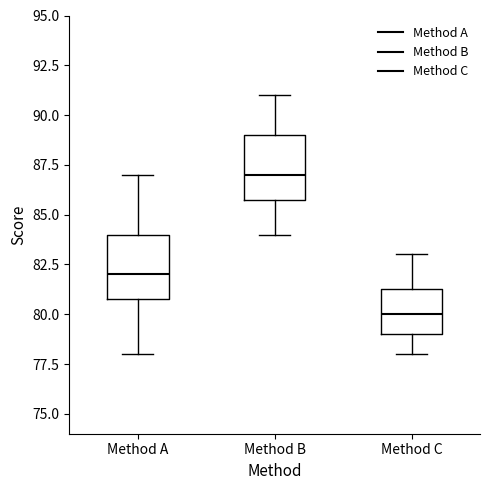

Where does the lower whisker of the box for Method C end on the y-axis? The values are not printed on the chart, so give them approximately, as read against the axis.

78.0